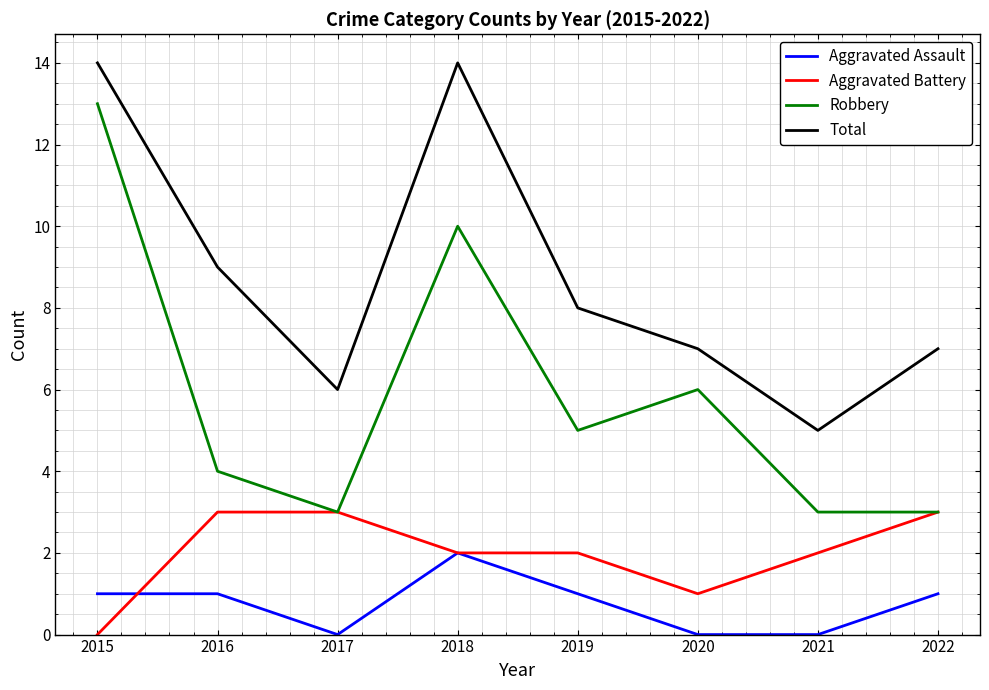

How many values in the Total series are below 8?

4